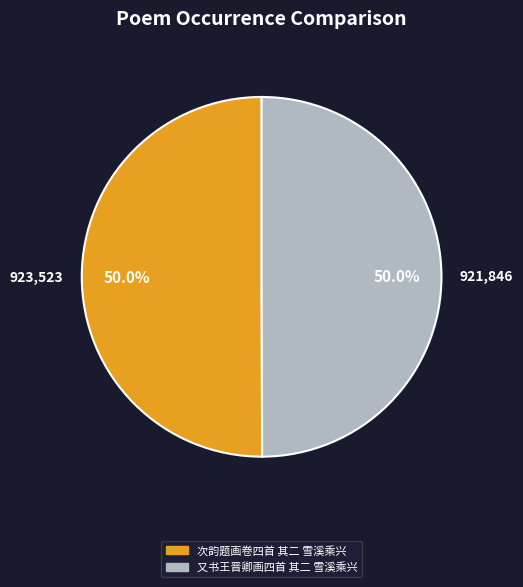

What is the ratio of the value at 又书王晋卿画四首 其二 雪溪乘兴 to the value at 次韵题画卷四首 其二 雪溪乘兴?

1.0